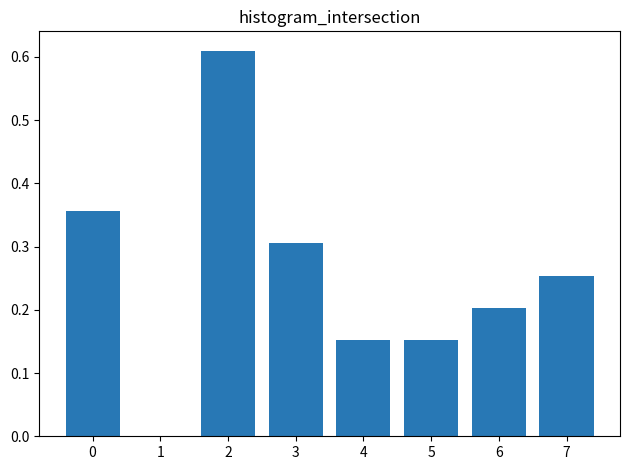

What is the sum of all values?

2.0